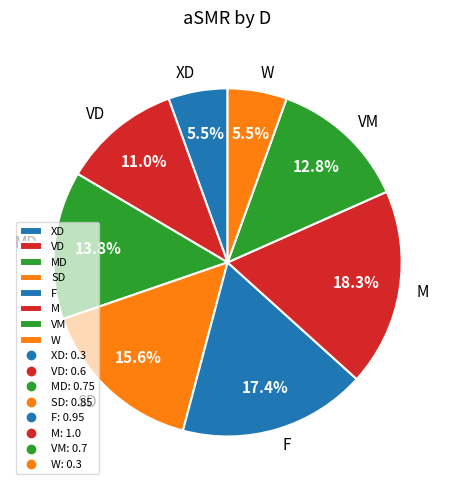

What is the largest slice in the pie chart?

M